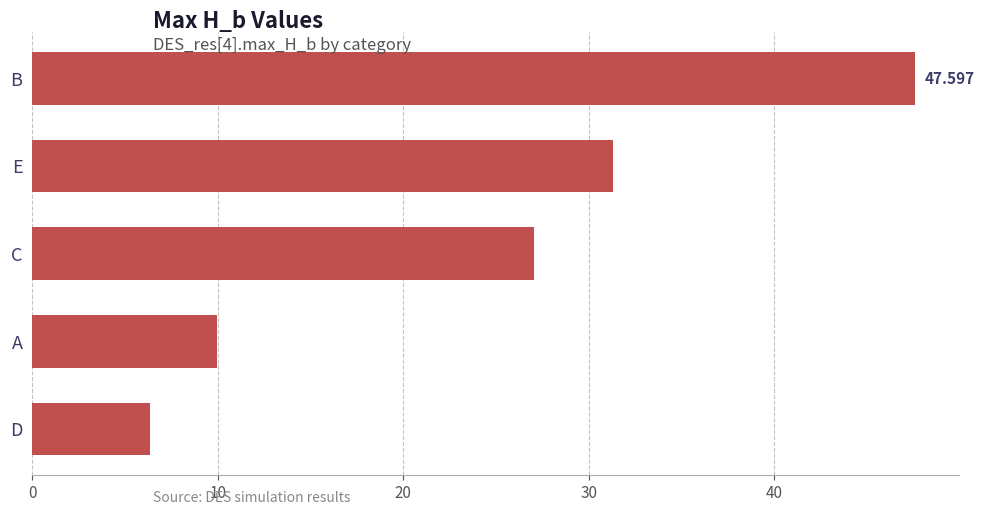

Which has a higher value, E or A?

E